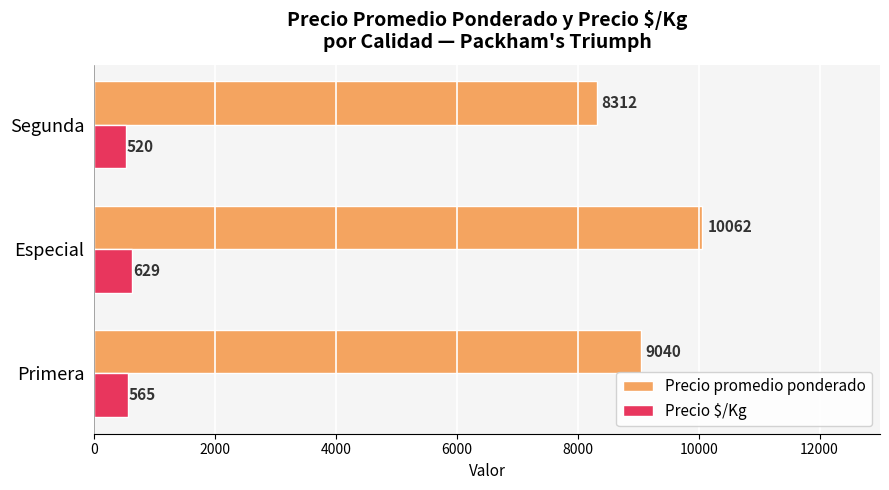

Which category has the highest value in the Precio $/Kg series?

Especial